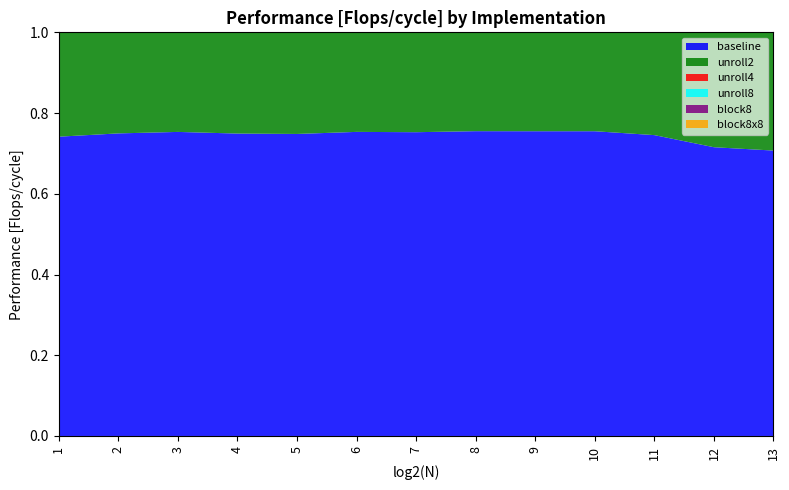

Reading left to right, list all the values displayed in this chart.

baseline: 0.7	0.7	0.8	0.7	0.7	0.8	0.8	0.8	0.8	0.8	0.7	0.7	0.7
unroll2: 1.4	1.4	1.4	1.5	1.4	1.4	1.4	1.4	1.4	1.4	1.3	1.3	1.2
unroll4: 1.9	1.9	1.9	1.9	1.9	1.8	1.7	1.7	1.7	1.7	1.6	1.5	1.4
unroll8: 1.9	1.9	1.8	1.9	1.9	1.8	1.7	1.7	1.7	1.7	1.6	1.5	1.3
block8: 0.5	0.8	0.9	1.0	1.0	1.0	1.0	1.0	1.0	0.9	0.8	0.8	0.8
block8x8: 0.7	0.7	1.2	1.2	1.3	1.3	1.4	1.4	1.4	1.4	1.4	1.4	1.3